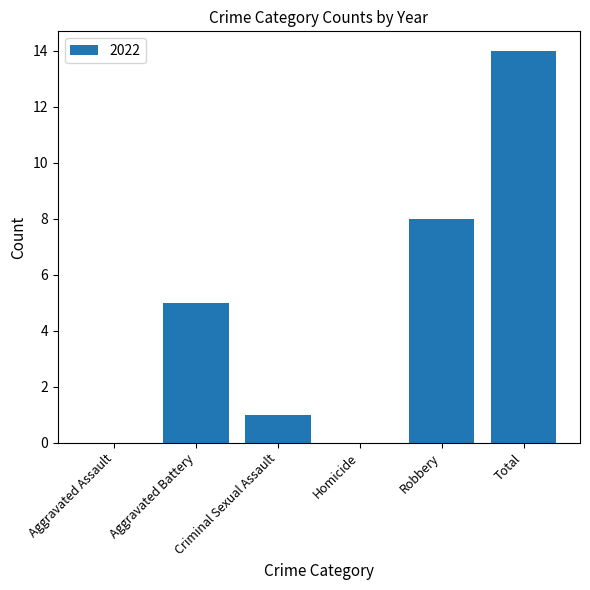

What is the sum of the values at Robbery and Aggravated Battery?

13